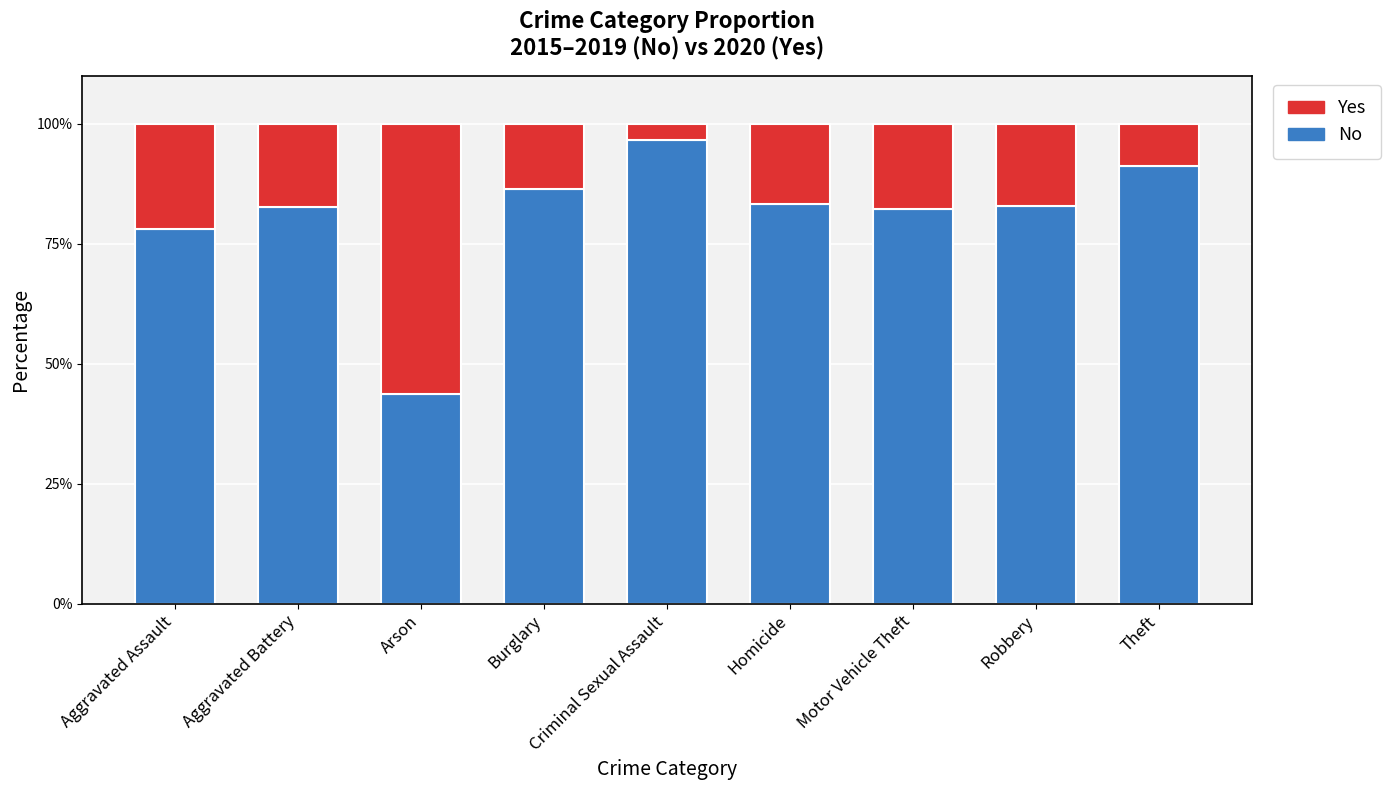

Is it true that No equals 34.8 at Robbery?

False